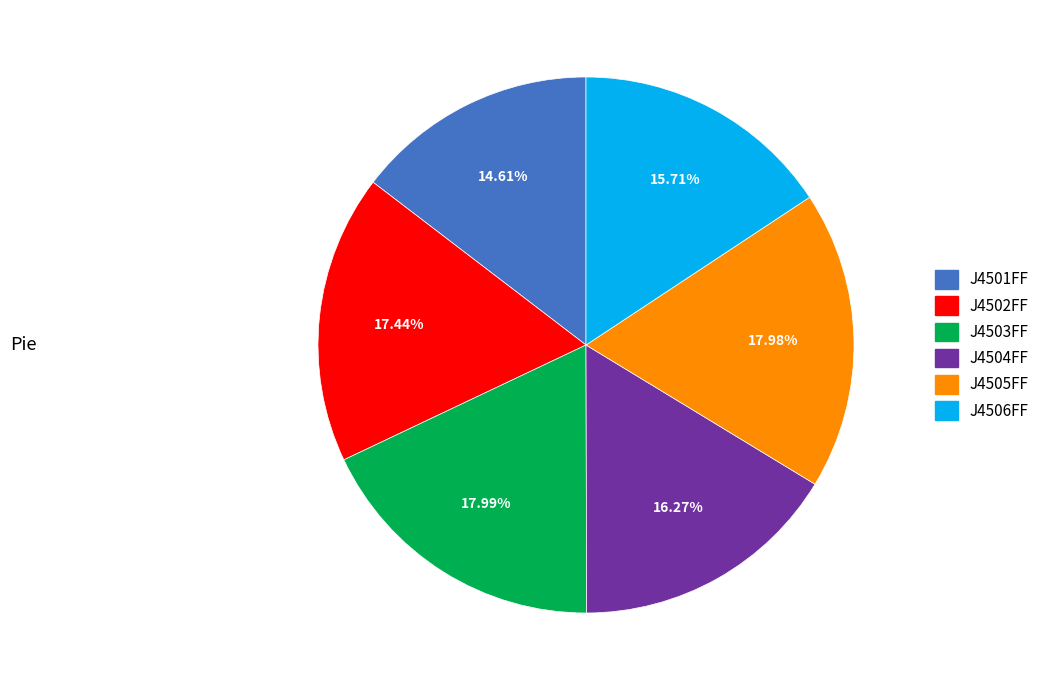

What portion of the pie excludes J4506FF?

84.3%